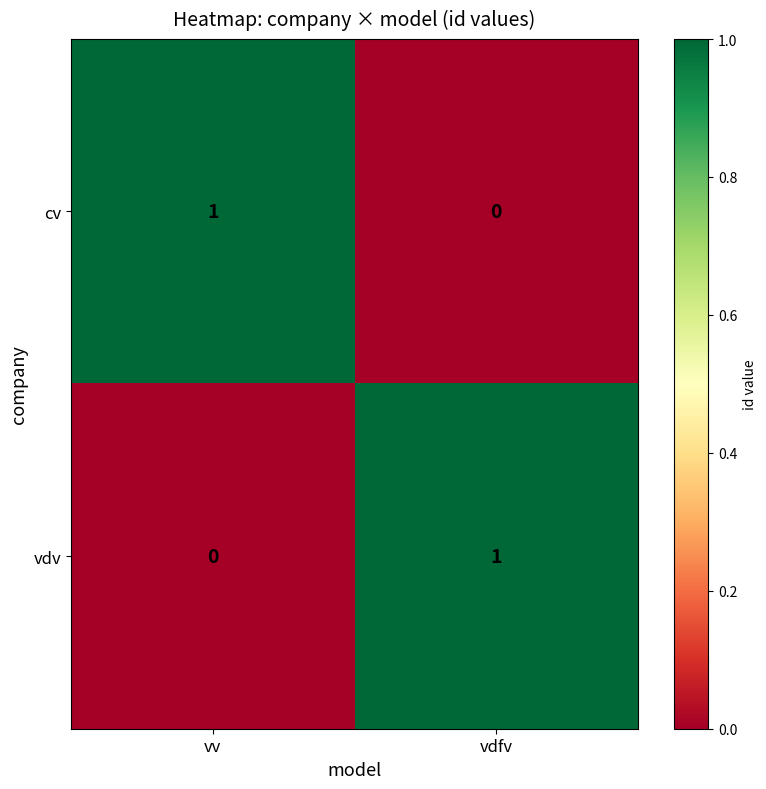

Reading right to left, list all the values displayed in this chart.

cv: 0	1
vdv: 1	0